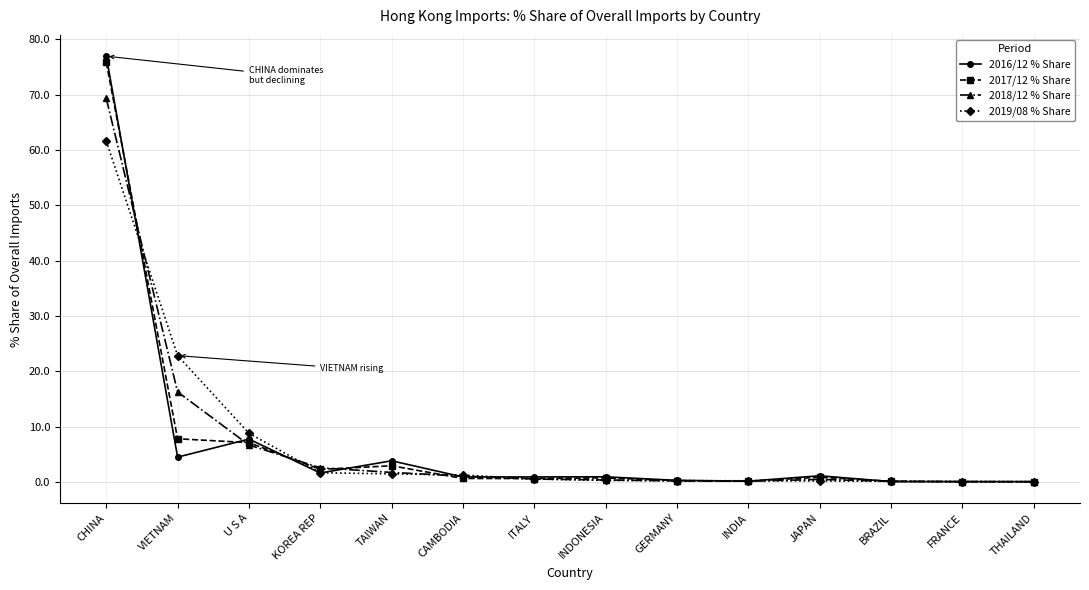

List the series in order of their overall mean, lowest first.

2016/12 % Share, 2019/08 % Share, 2017/12 % Share, 2018/12 % Share